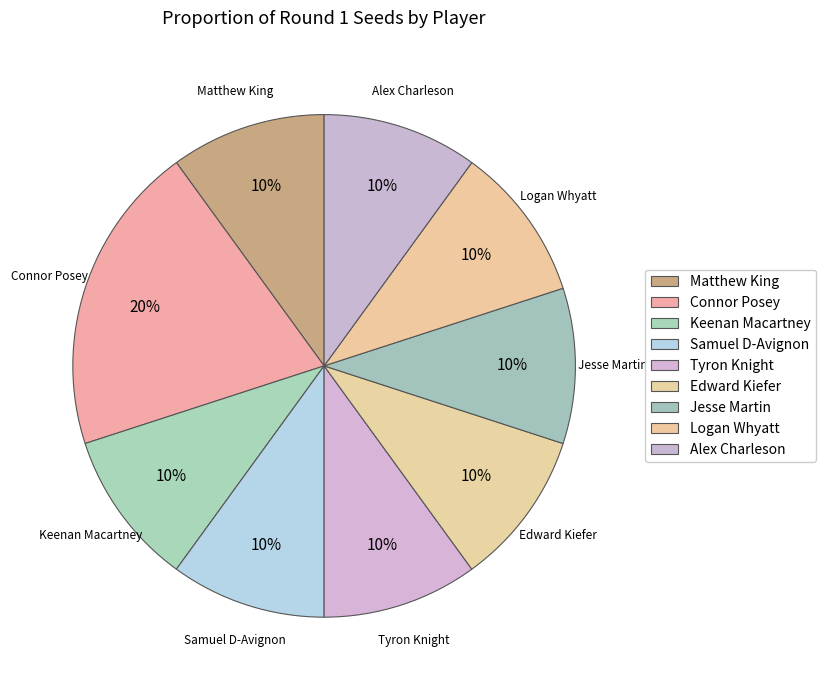

Which category has the smallest portion of the pie?

Matthew King